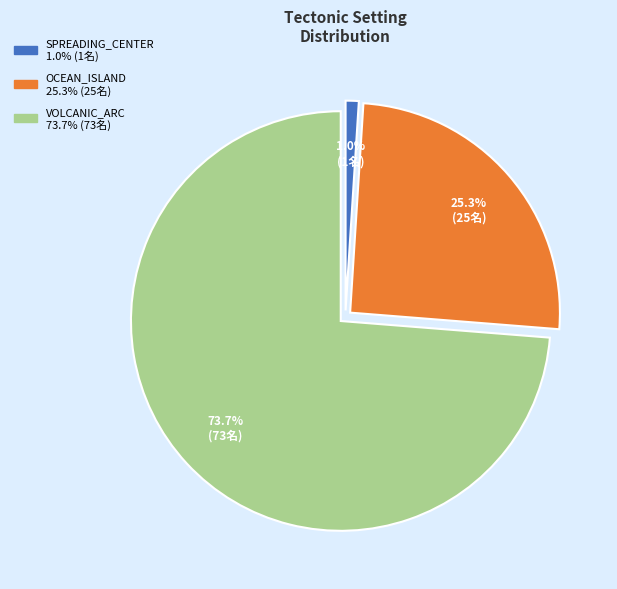

Which slice represents more than half of the pie?

VOLCANIC_ARC